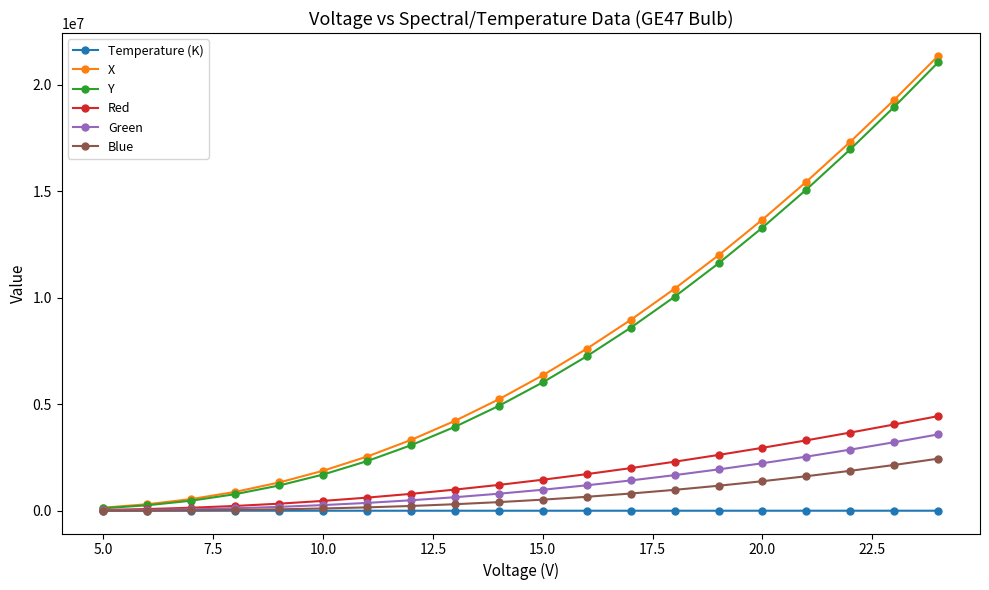

Which series has the largest total across all categories?

X